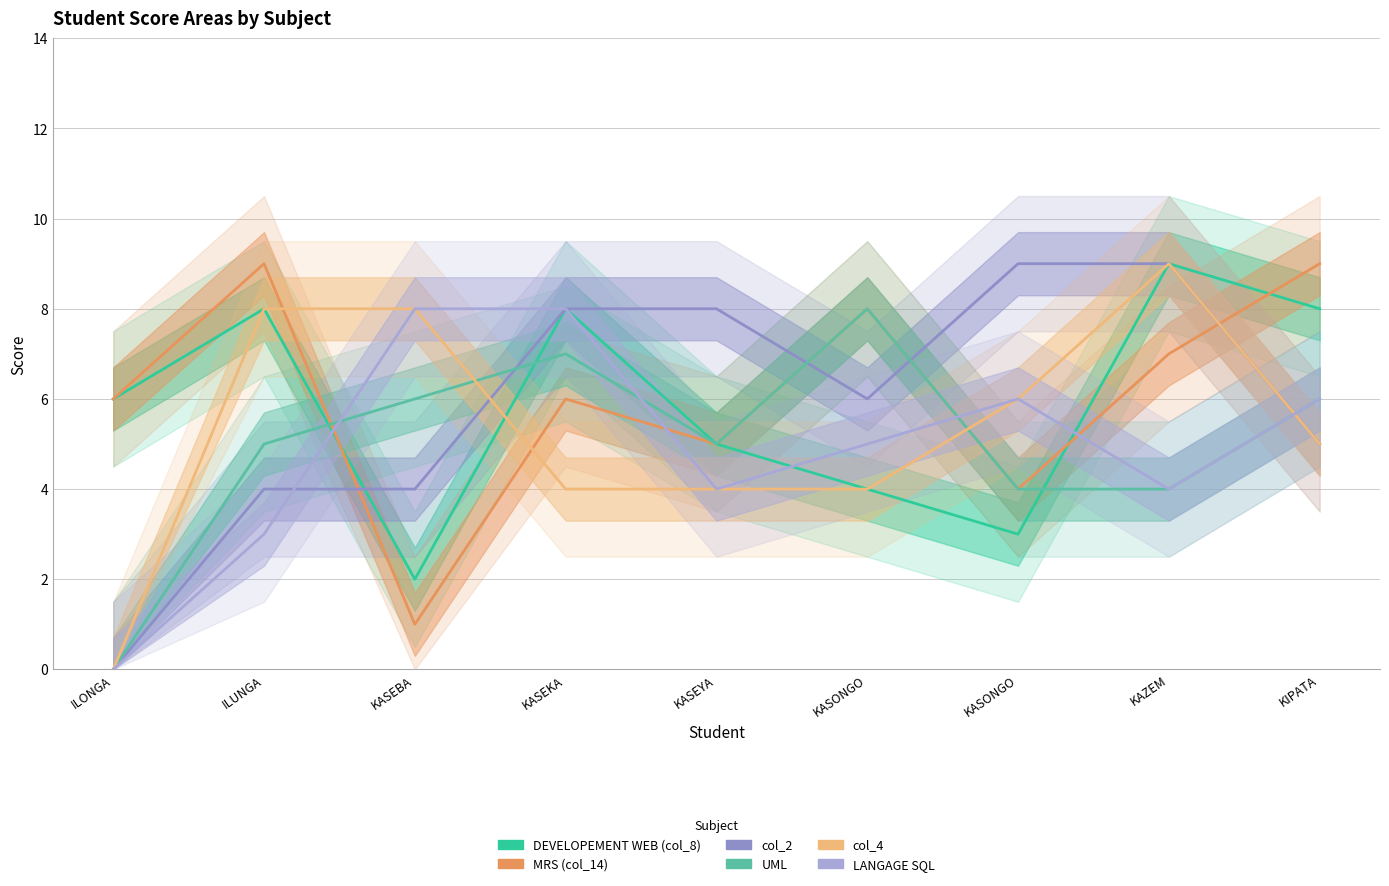

Where does the col_4 series first go above 5?

ILUNGA